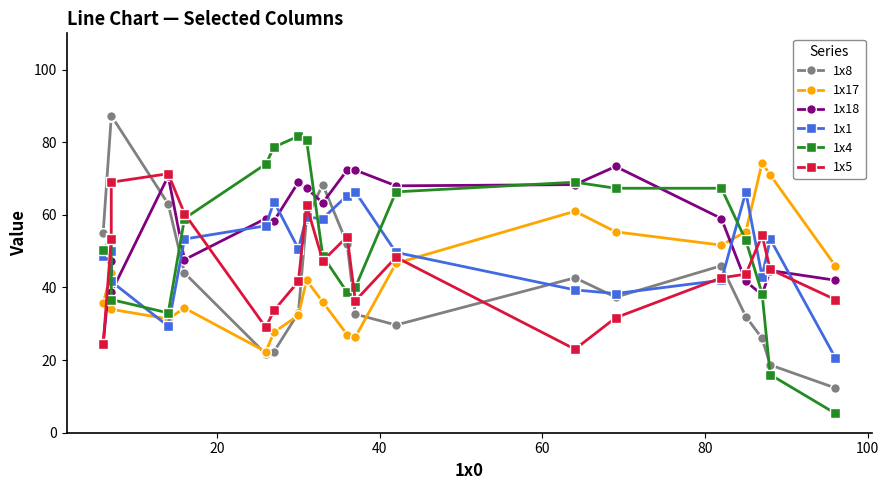

What are all the series names shown in the legend?

1x8, 1x17, 1x18, 1x1, 1x4, 1x5